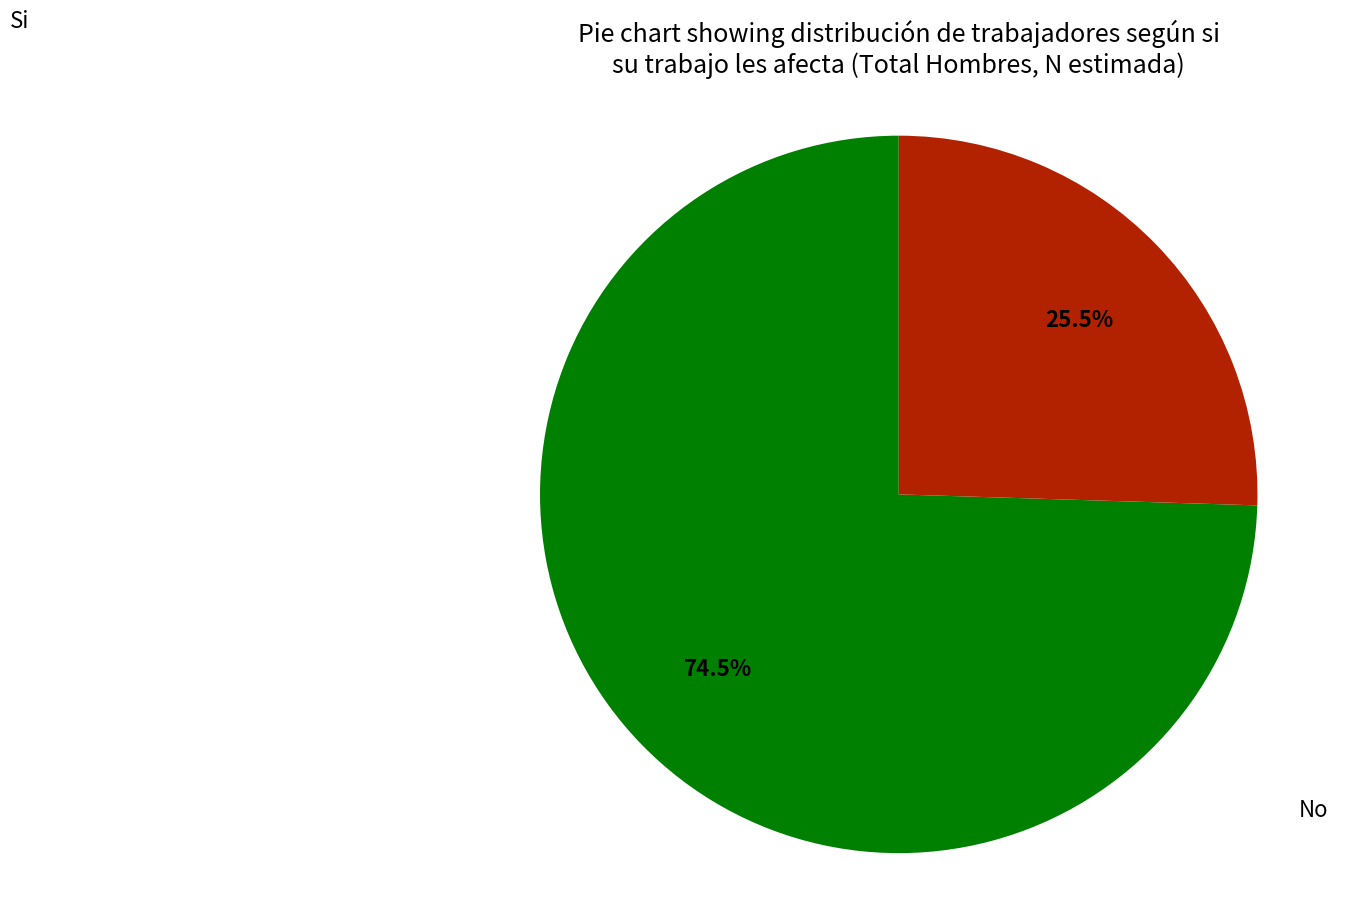

Is the sum of No and Si greater than half?

Yes